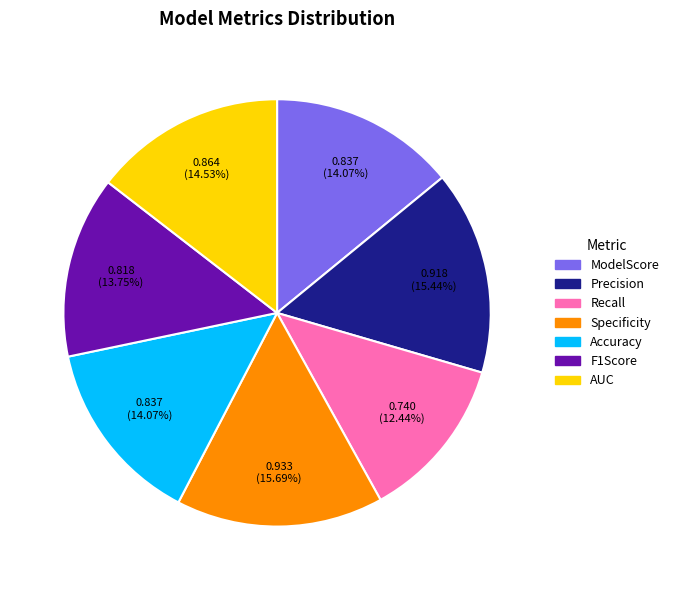

Count the number of slices in the pie.

7